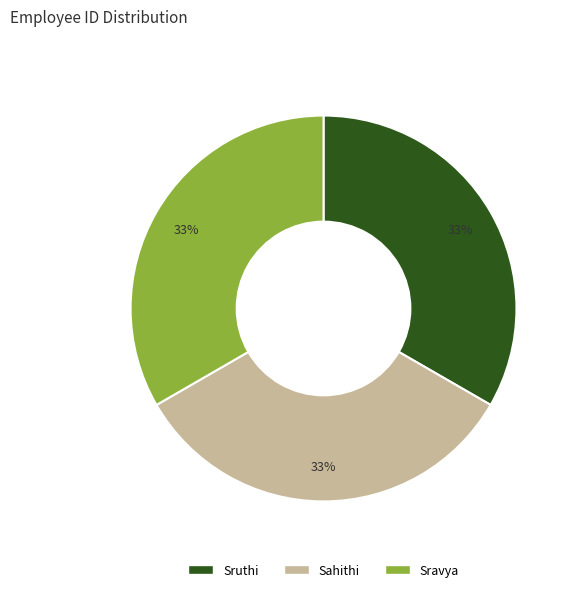

True or false: Sahithi accounts for 33% of the total.

True